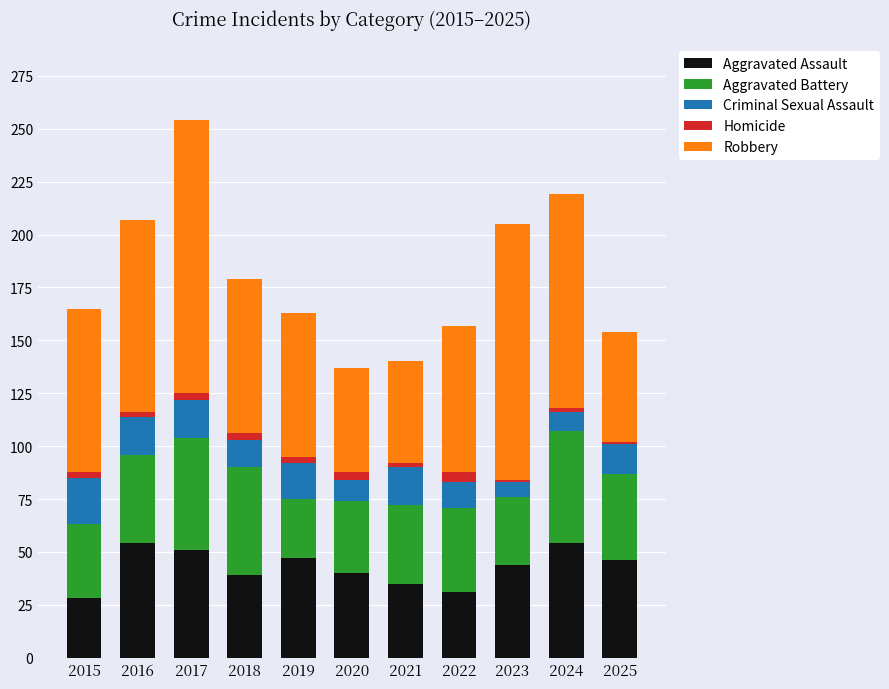

The value of Aggravated Assault at 2023 is 59. True or false?

False